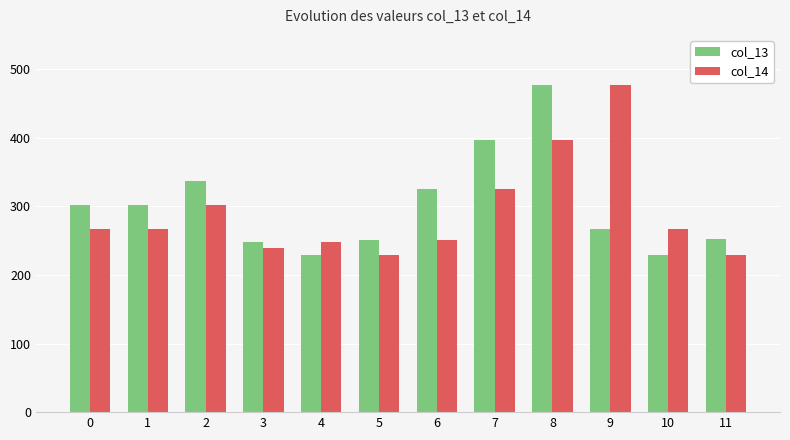

What is the minimum value shown in the chart?

228.9